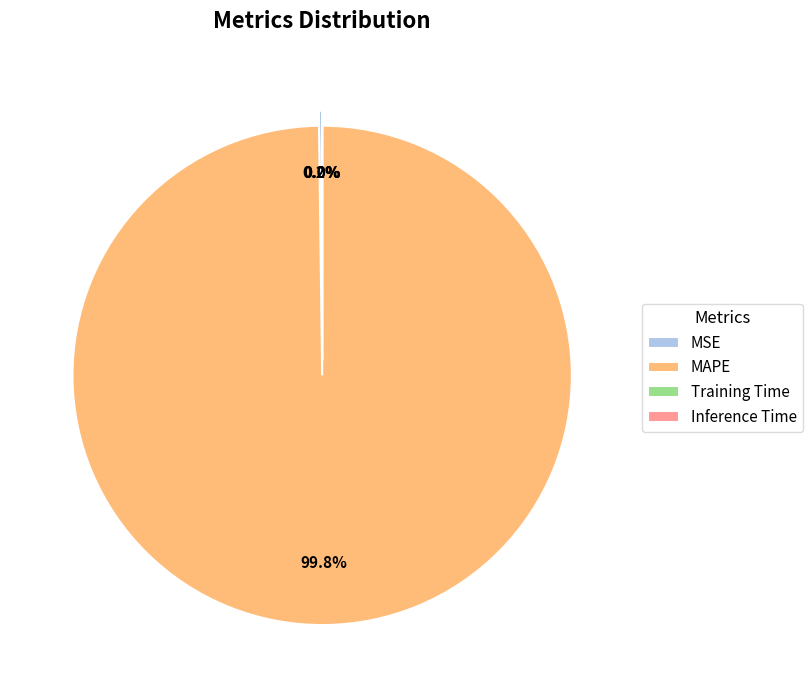

To the nearest percent, what is the average slice percentage?

25%